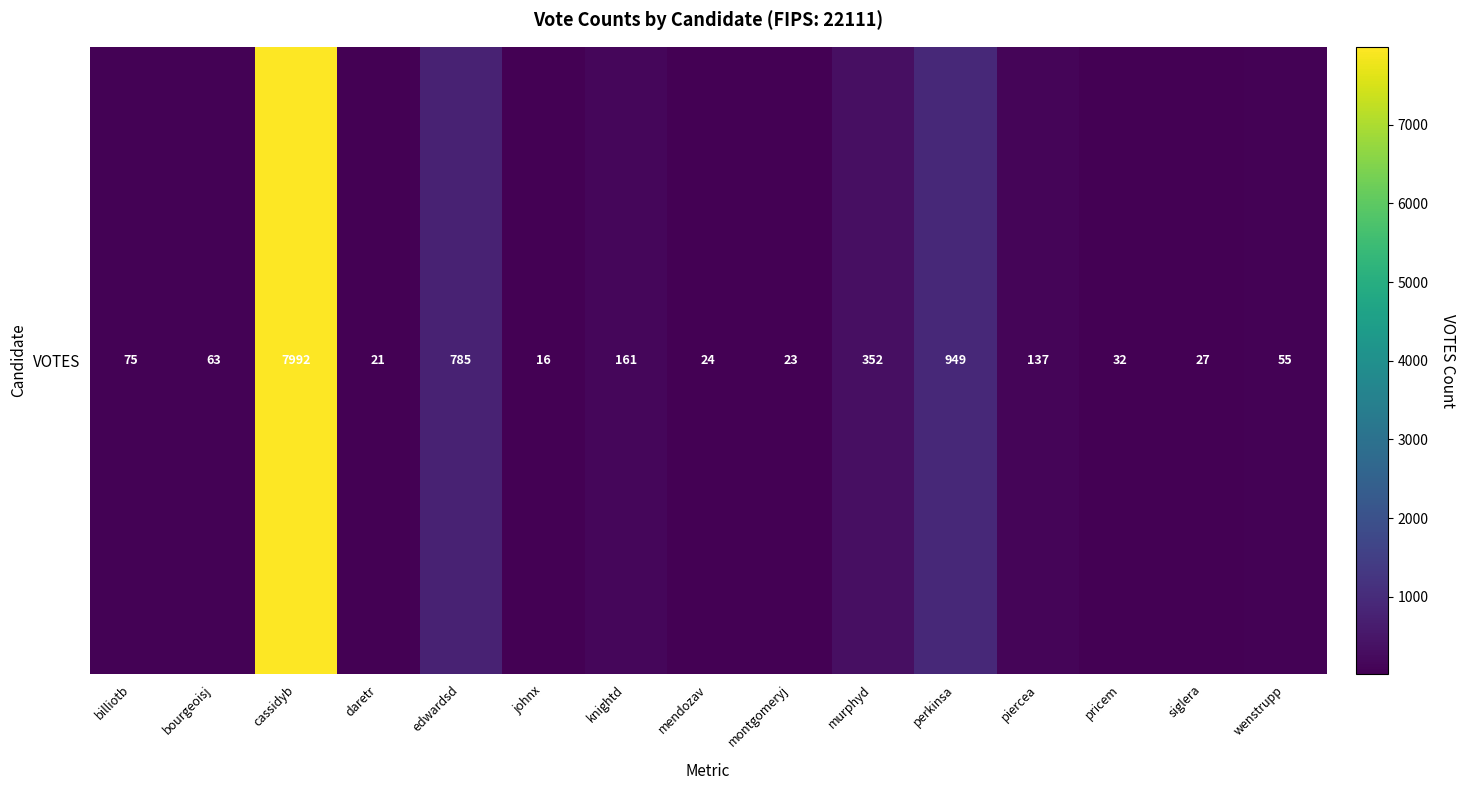

Reading left to right, extract all data points from this chart.

billiotb=75	bourgeoisj=63	cassidyb=7992	daretr=21	edwardsd=785	johnx=16	knightd=161	mendozav=24	montgomeryj=23	murphyd=352	perkinsa=949	piercea=137	pricem=32	siglera=27	wenstrupp=55